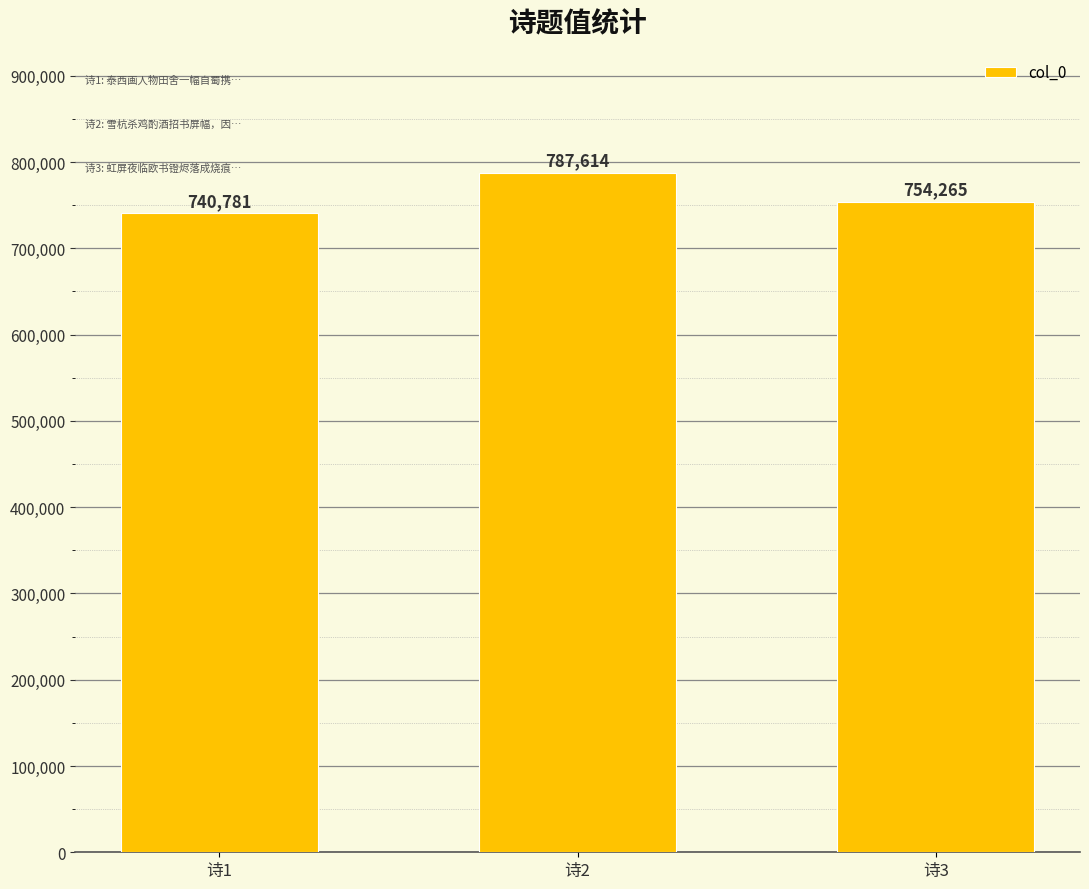

True or false: the data shows 754265 at 诗3.

True